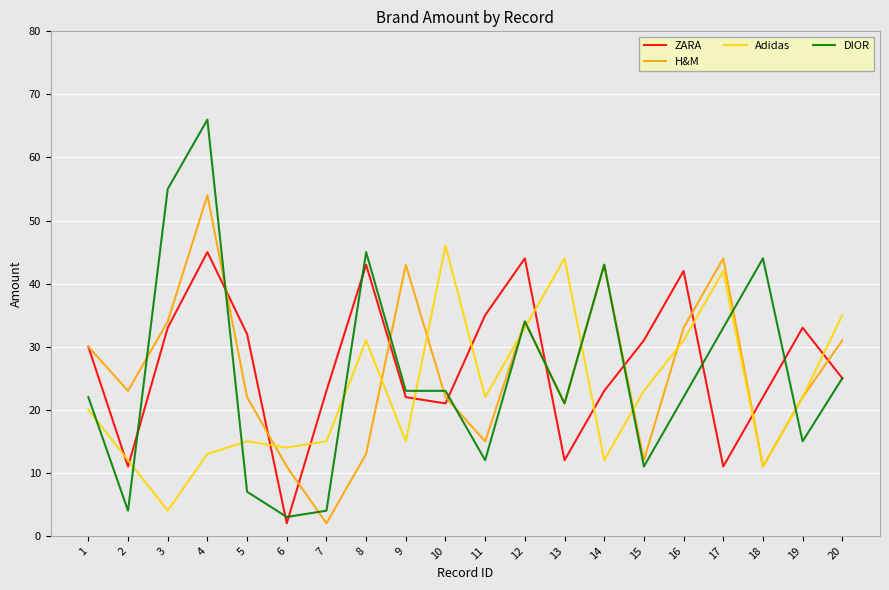

The ZARA series shows 34 at 7. True or false?

False